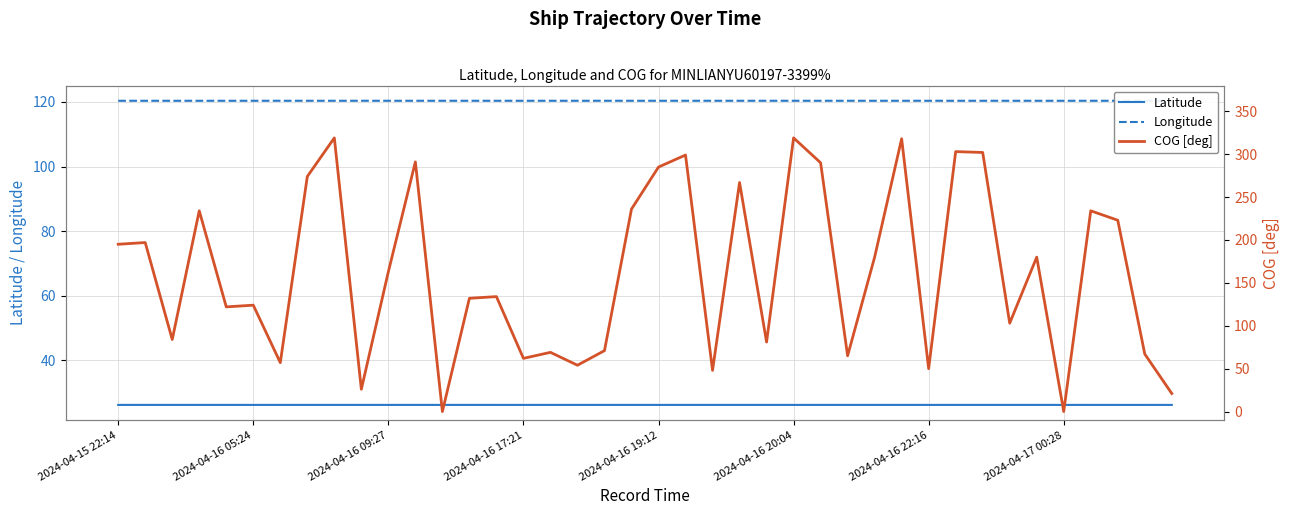

True or false: Latitude and Longitude intersect in this chart.

False